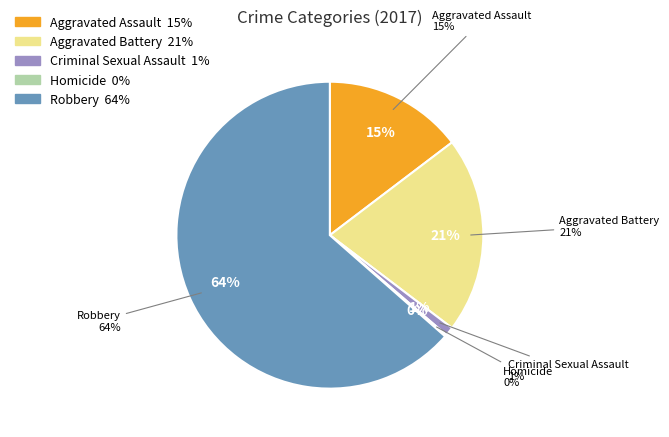

Is it true that Criminal Sexual Assault is 11% of the pie?

False